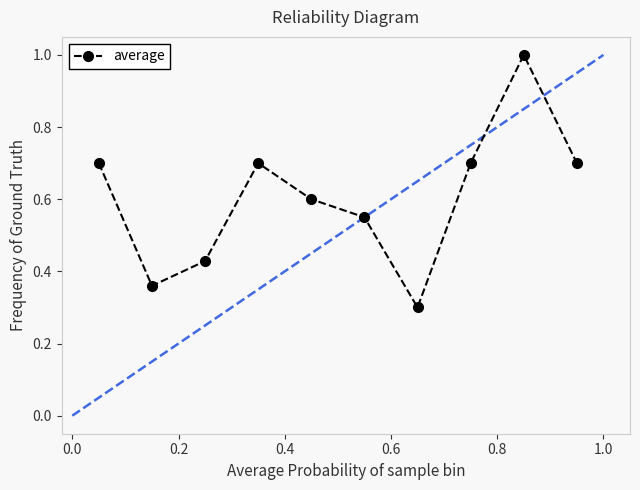

What is the difference between the maximum and minimum values?

0.7